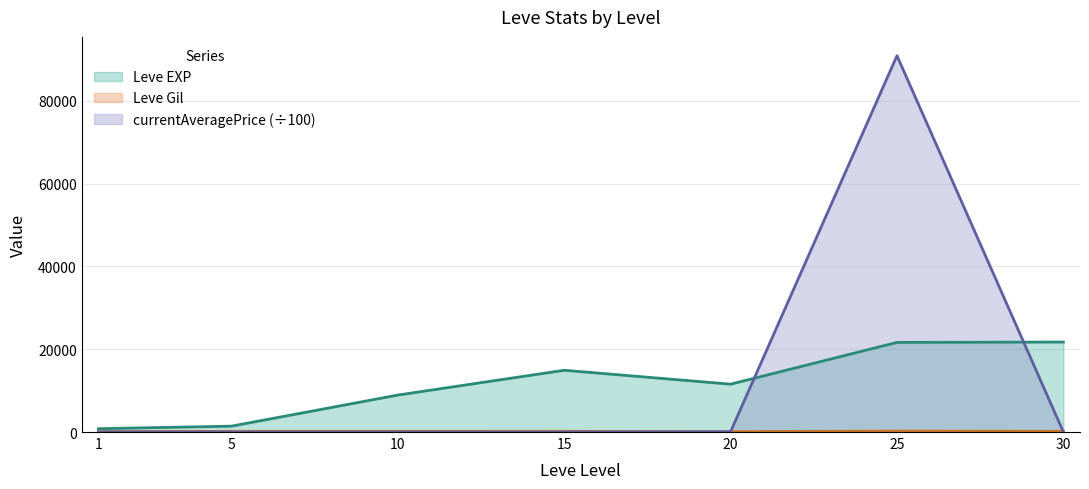

What is the difference between the highest and lowest values at 30?

21719.3